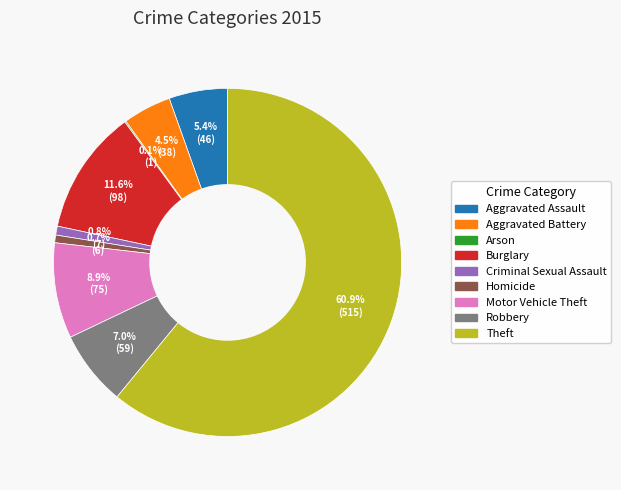

To the nearest percent, what is the combined percentage of Theft and Motor Vehicle Theft?

70%